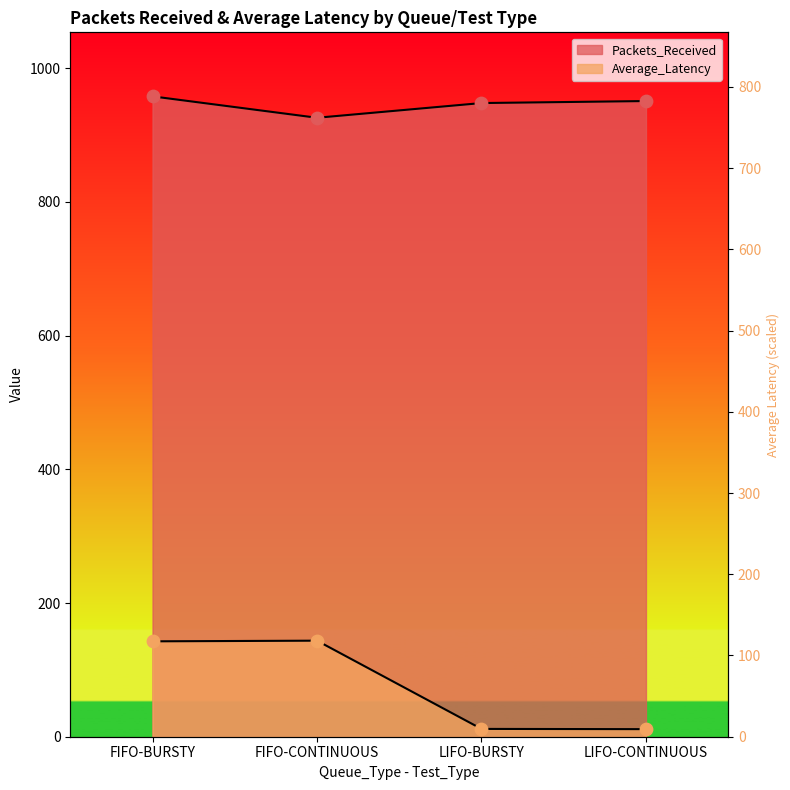

At how many categories does at least one series exceed 792?

4